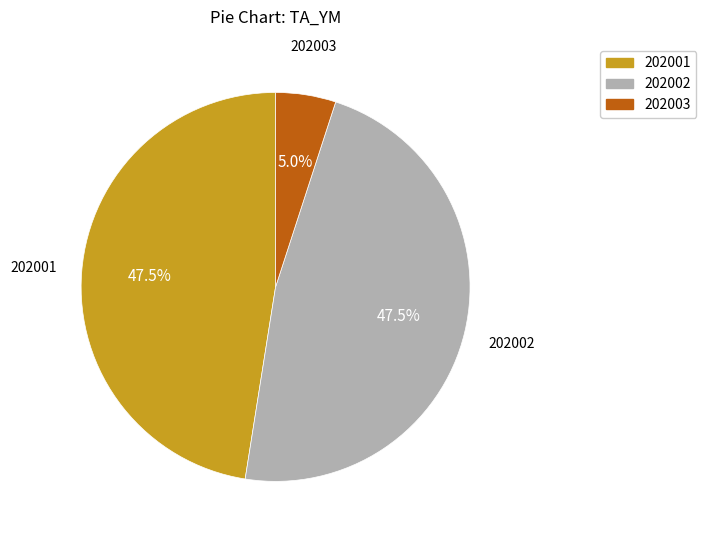

Which category has the smallest portion of the pie?

202003